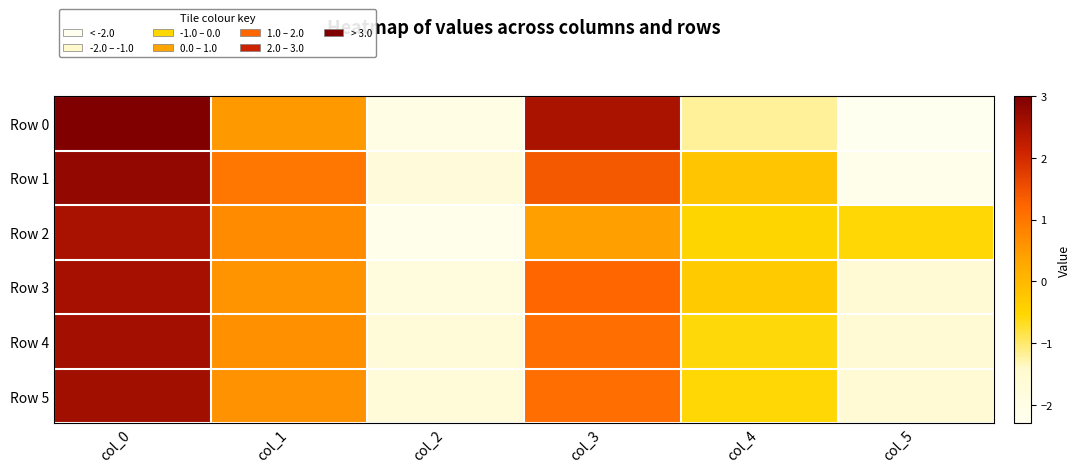

How many categories are shown in the chart?

6